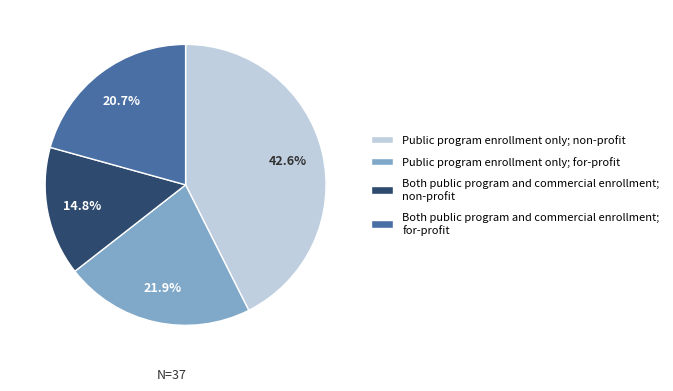

Which category has the biggest portion of the pie?

Public program enrollment only; non-profit